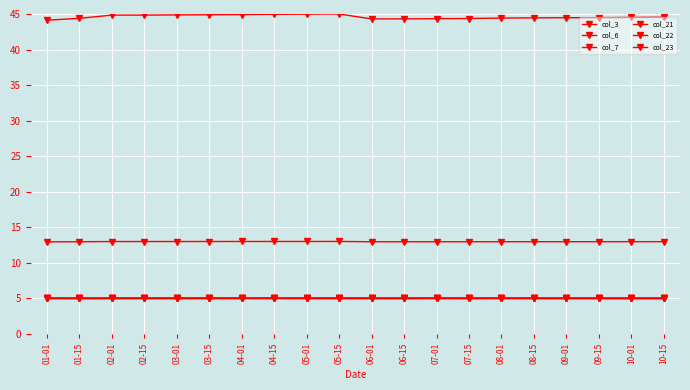

True or false: col_6 has more than 1 points higher than both neighbors.

False